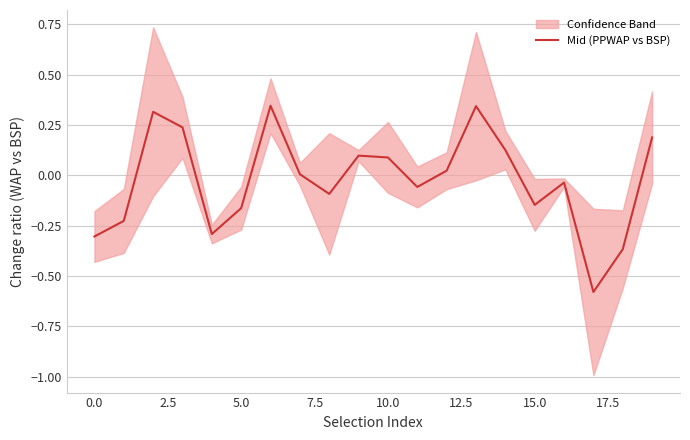

Is it true that Mid (PPWAP vs BSP) equals -0.5 at 0.0?

False